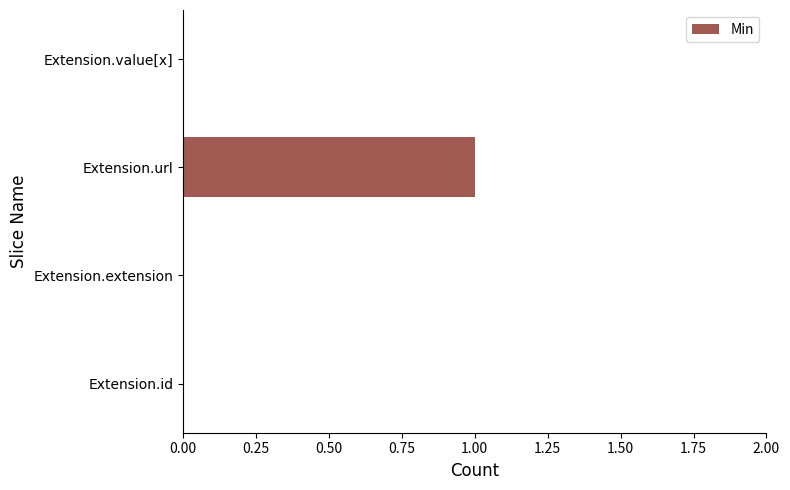

What is the sum of all values?

1